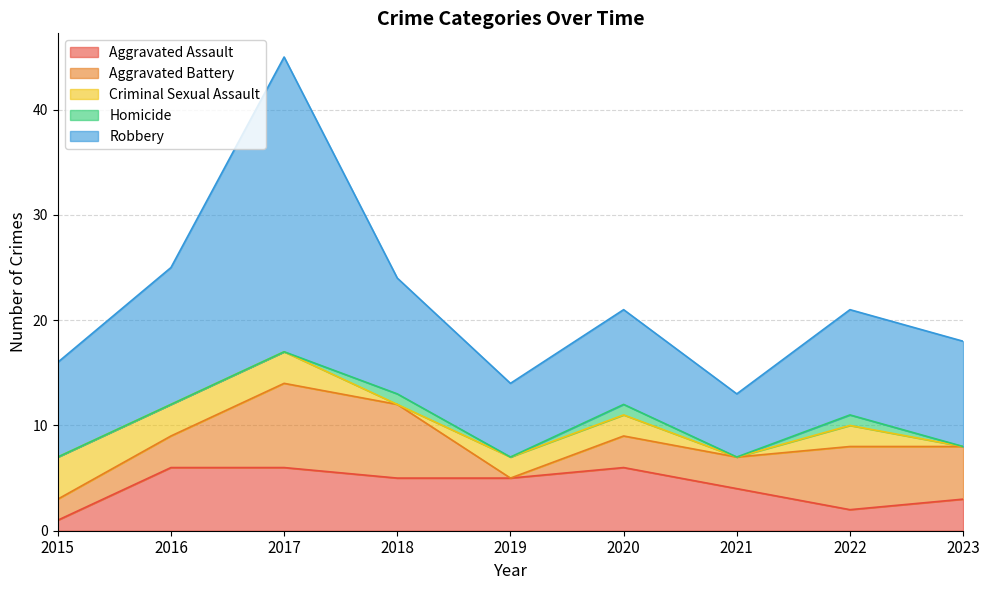

Which series changed the most between 2015 and 2018?

Aggravated Battery